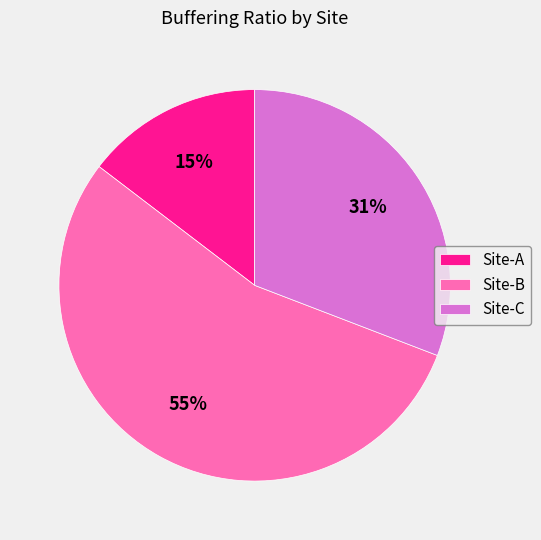

How many slices are in this pie chart?

3